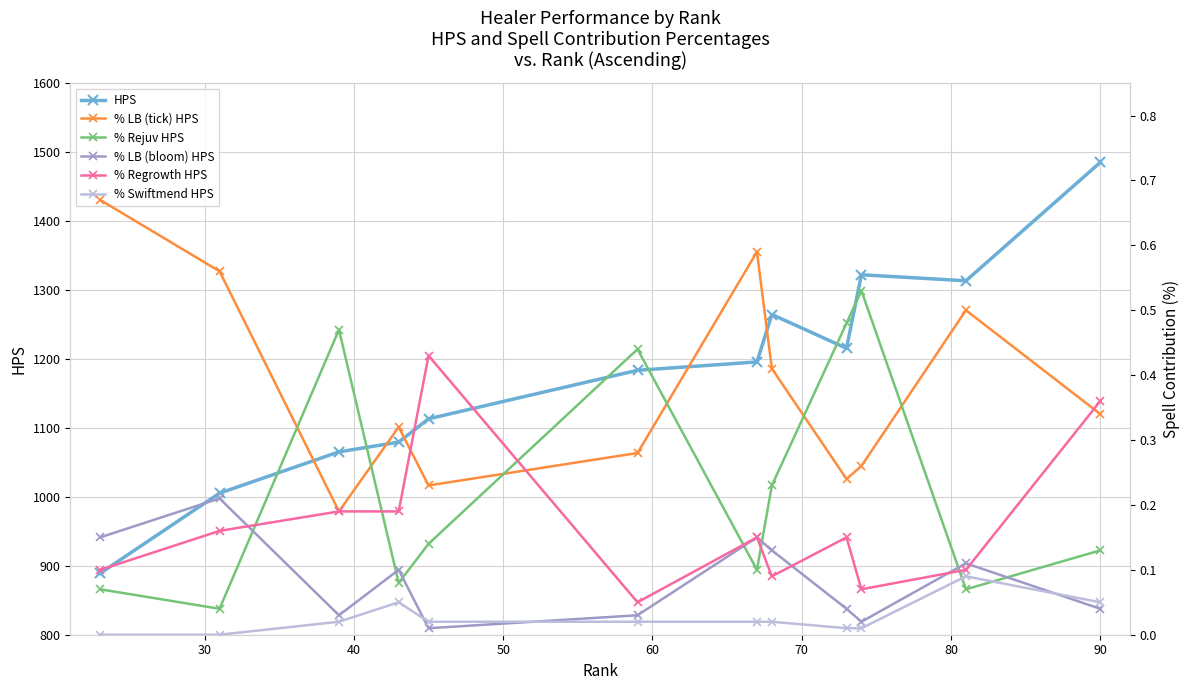

What is the minimum value for HPS?

889.0